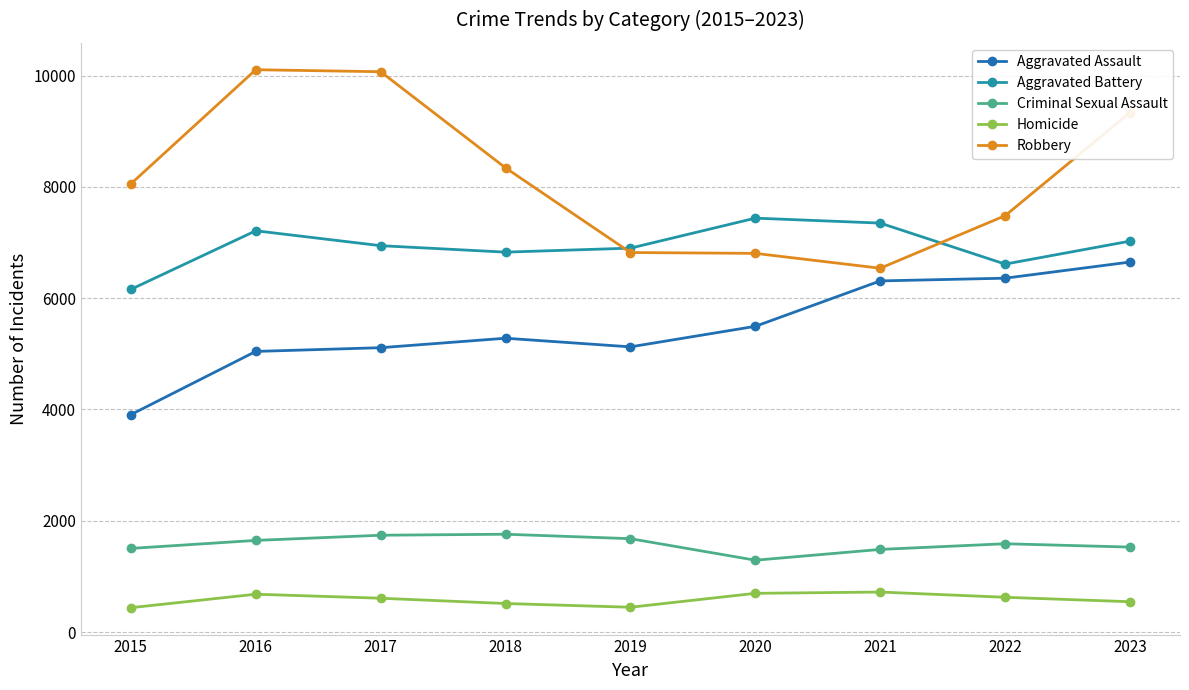

What is the smallest value displayed?

437